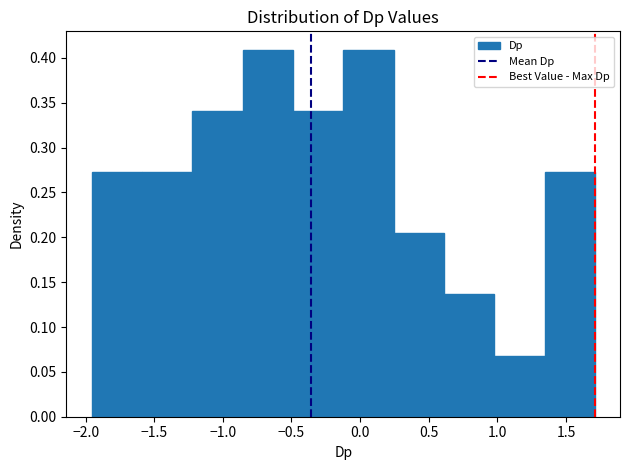

Reading left to right, list every bar in this chart as the range it spans on the x-axis followed by its height. Neither the bar edges nor the heights are printed on the chart, so give them approximately, as read against the axes.

-1.95 to -1.60: 0.275
-1.60 to -1.20: 0.275
-1.20 to -0.85: 0.340
-0.85 to -0.50: 0.410
-0.50 to -0.10: 0.340
-0.10 to 0.25: 0.410
0.25 to 0.60: 0.205
0.60 to 1.00: 0.135
1.00 to 1.35: 0.070
1.35 to 1.70: 0.275